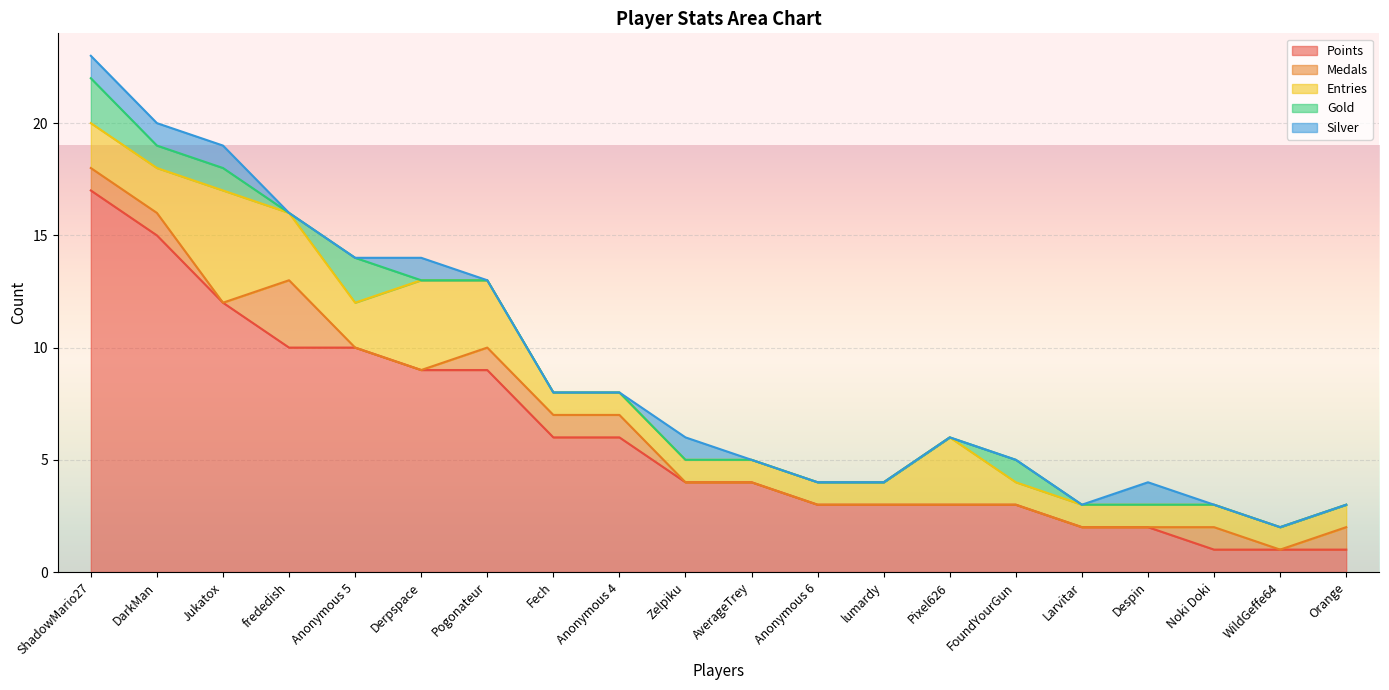

Where is Entries nearest to the value 3?

frededish